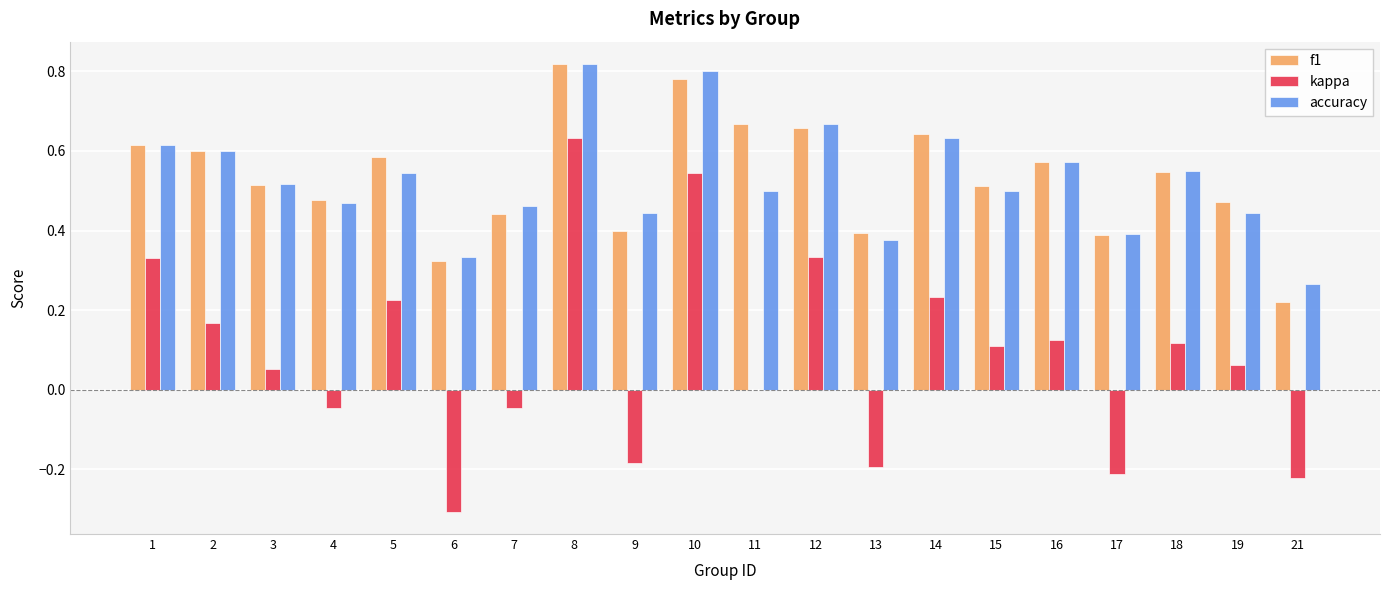

Is the value of f1 at 1 greater than the value of kappa at 18?

Yes